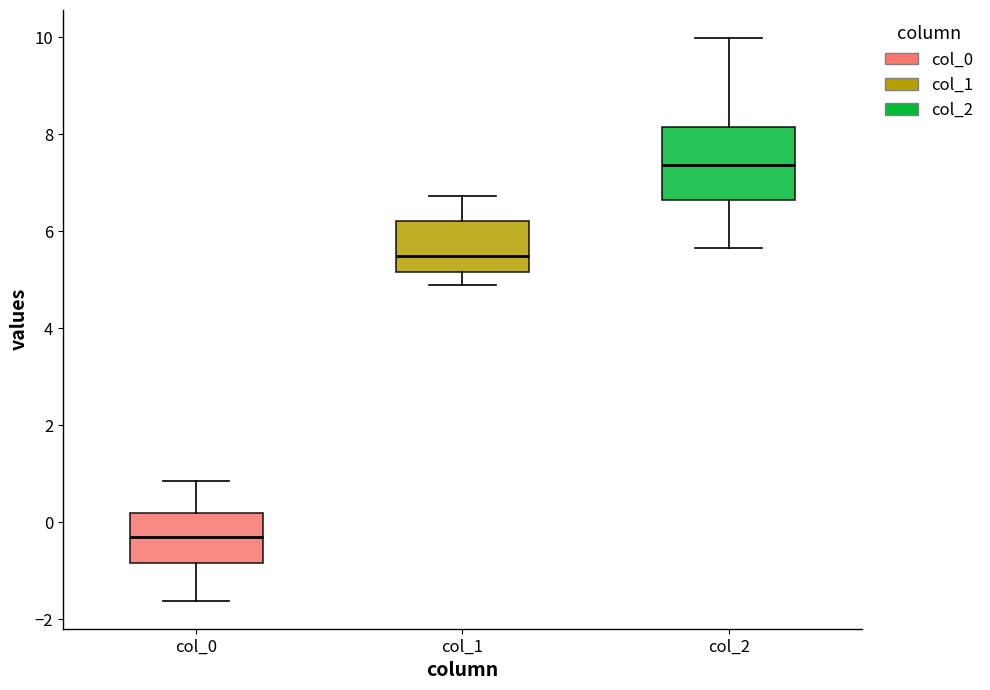

Reading left to right, read every box against the y-axis: the position of its median line, the range the box covers, and the ends of its whiskers. The values are not printed on the chart, so give them approximately, as read against the axis.

col_0: median -0.2, box -0.8 to 0.2, whiskers -1.6 to 0.8
col_1: median 5.4, box 5.2 to 6.2, whiskers 4.8 to 6.8
col_2: median 7.4, box 6.6 to 8.2, whiskers 5.6 to 10.0